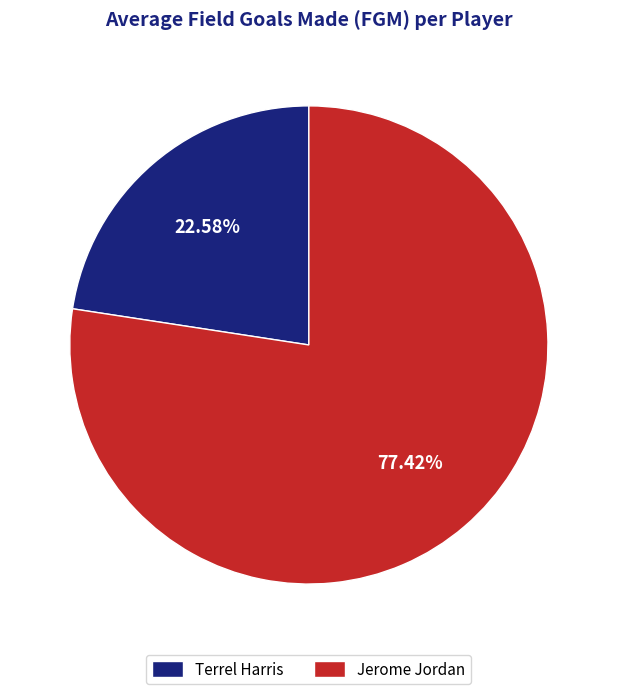

Does Jerome Jordan represent more than half of the total?

Yes